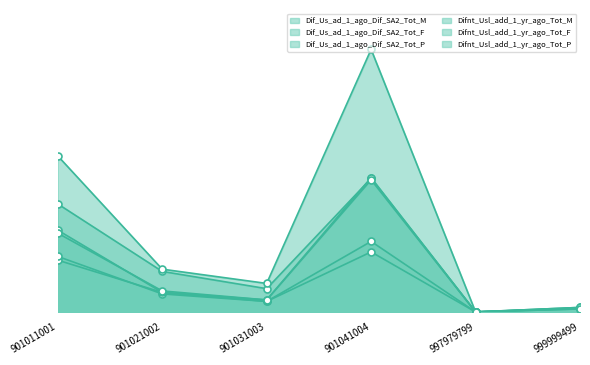

True or false: Difnt_Usl_add_1_yr_ago_Tot_P and Dif_Us_ad_1_ago_Dif_SA2_Tot_M cross at least once.

False